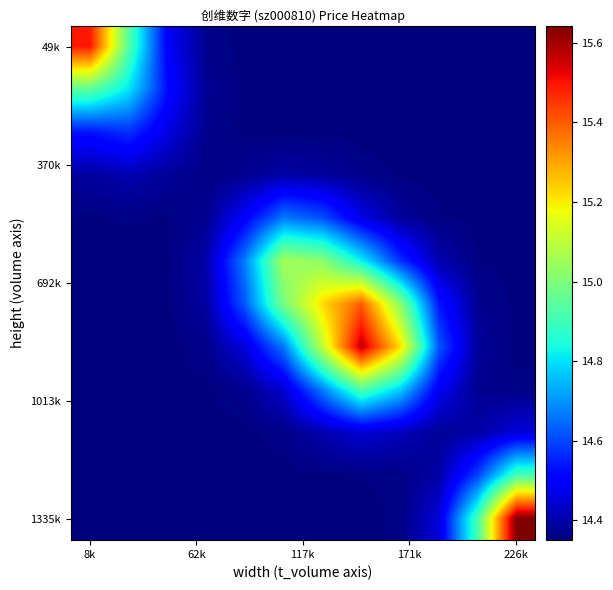

At which category is the sum across all series the highest?

7